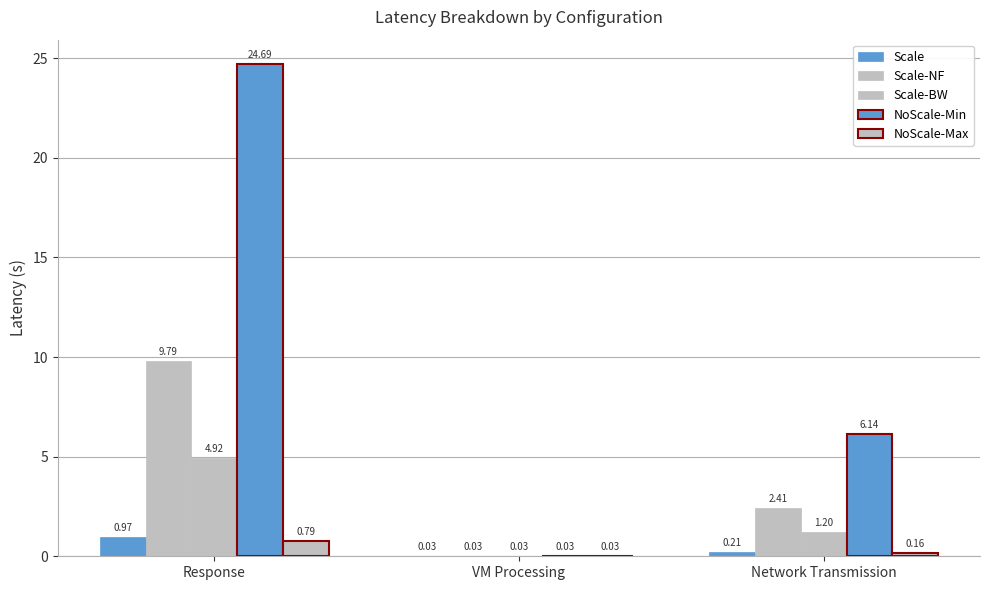

How many categories are shown in the chart?

3